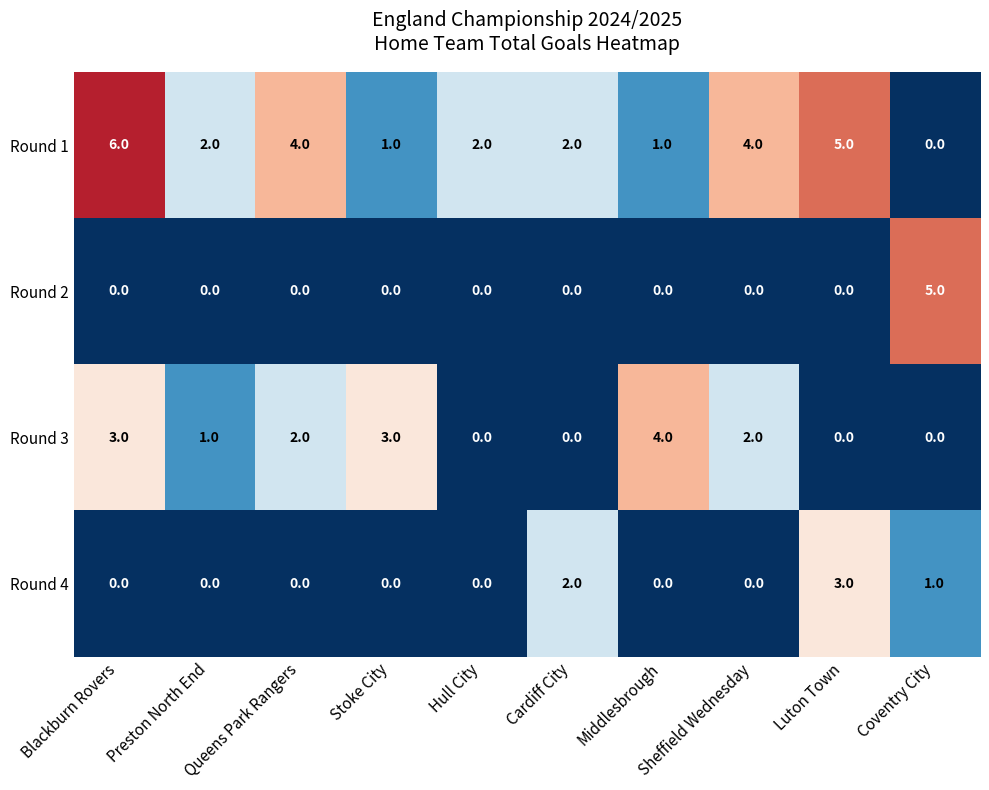

Count the Round 4 values in the range 0 to 1.

8